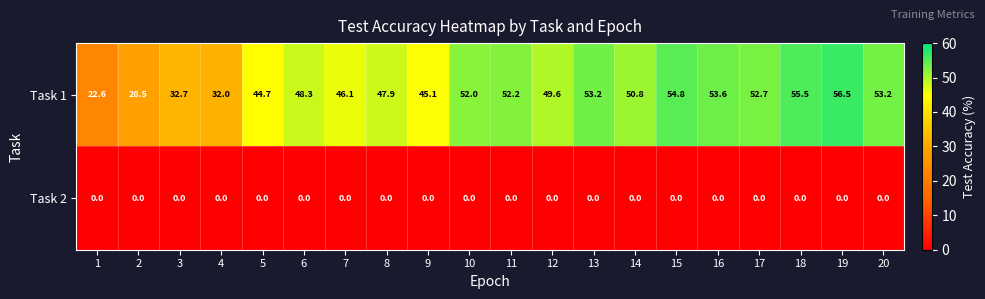

At 17, list the series in order from largest to smallest.

Task 1, Task 2